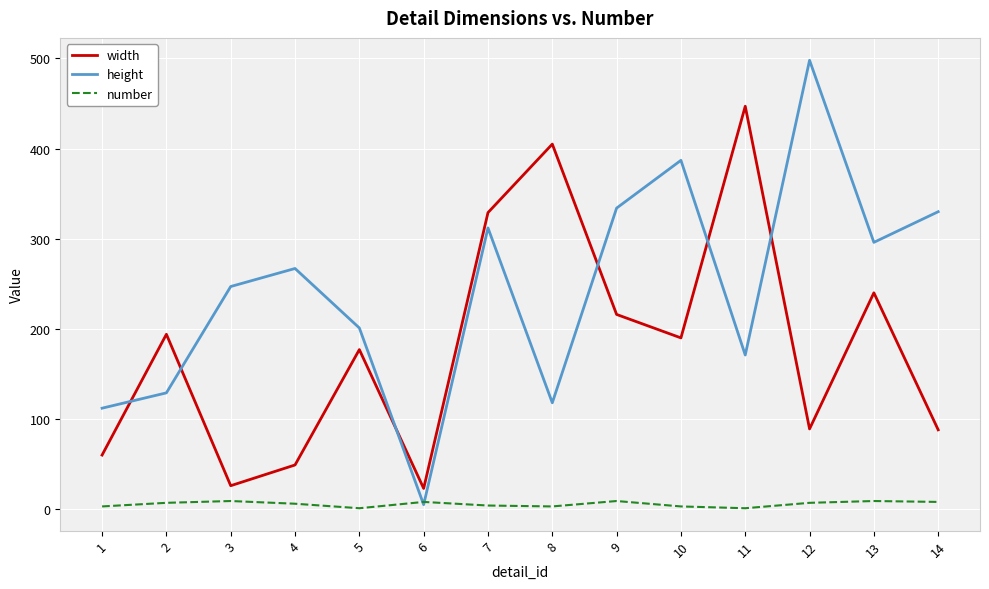

How many interior local valleys does the height series have?

4